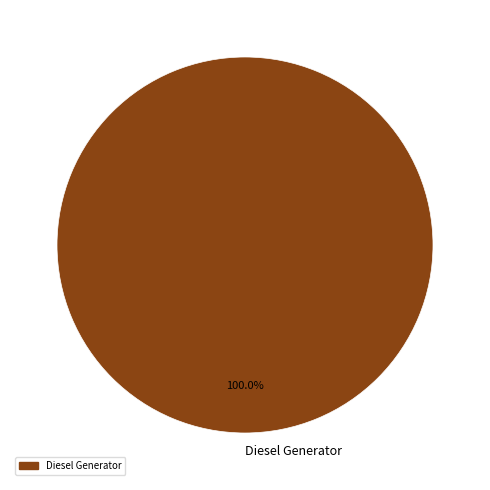

Rank the categories by value from highest to lowest.

Diesel Generator